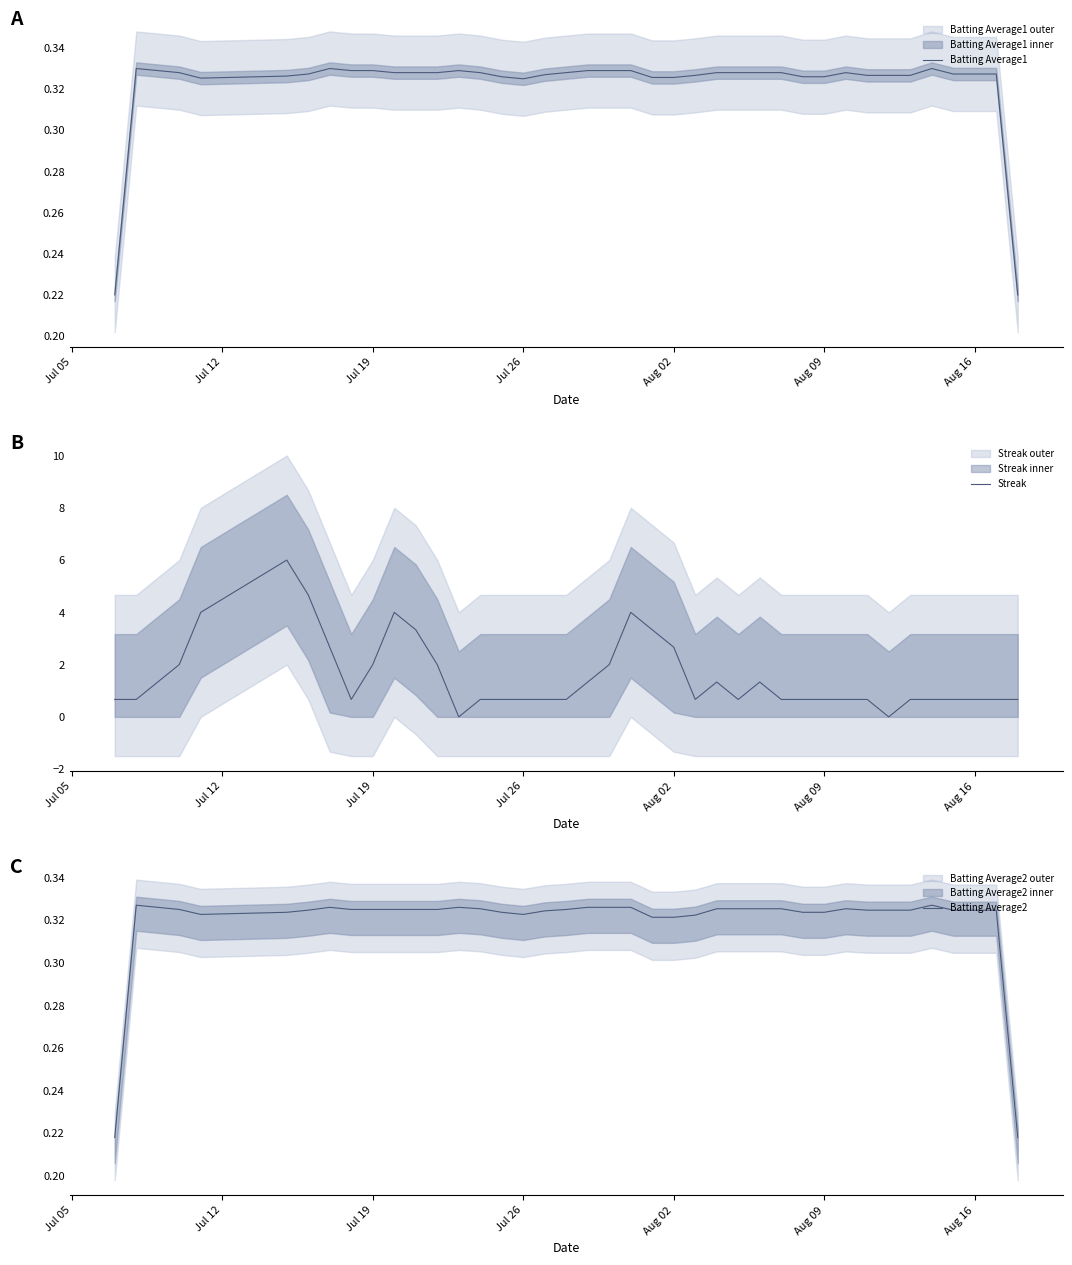

After their last crossing, which series has the higher values: Streak or Batting Average2?

Streak